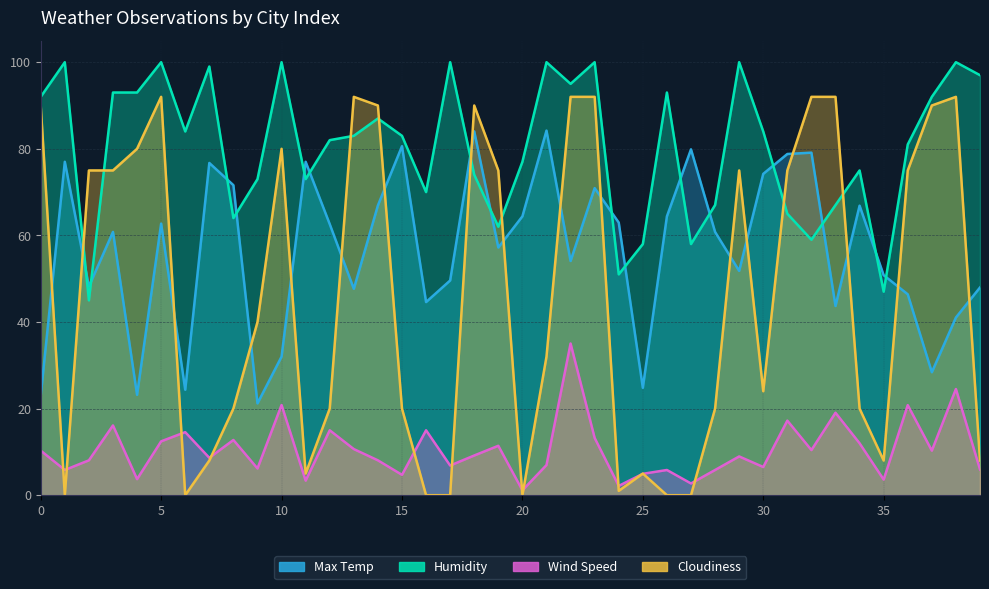

At how many categories does at least one series exceed 84?

21